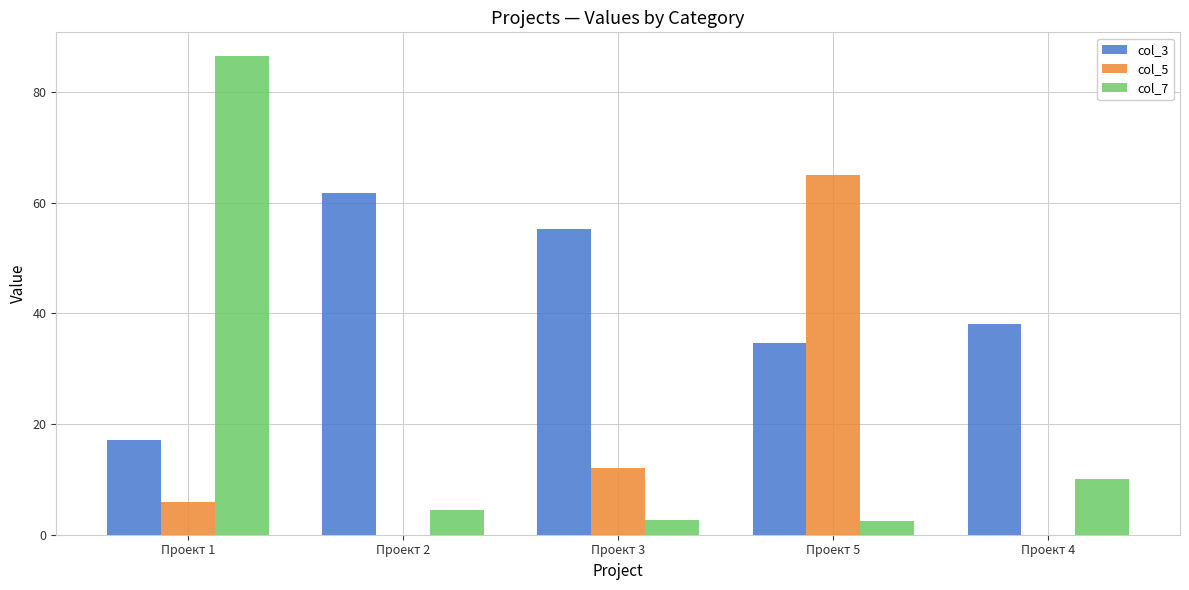

How many categories are shown in the chart?

5